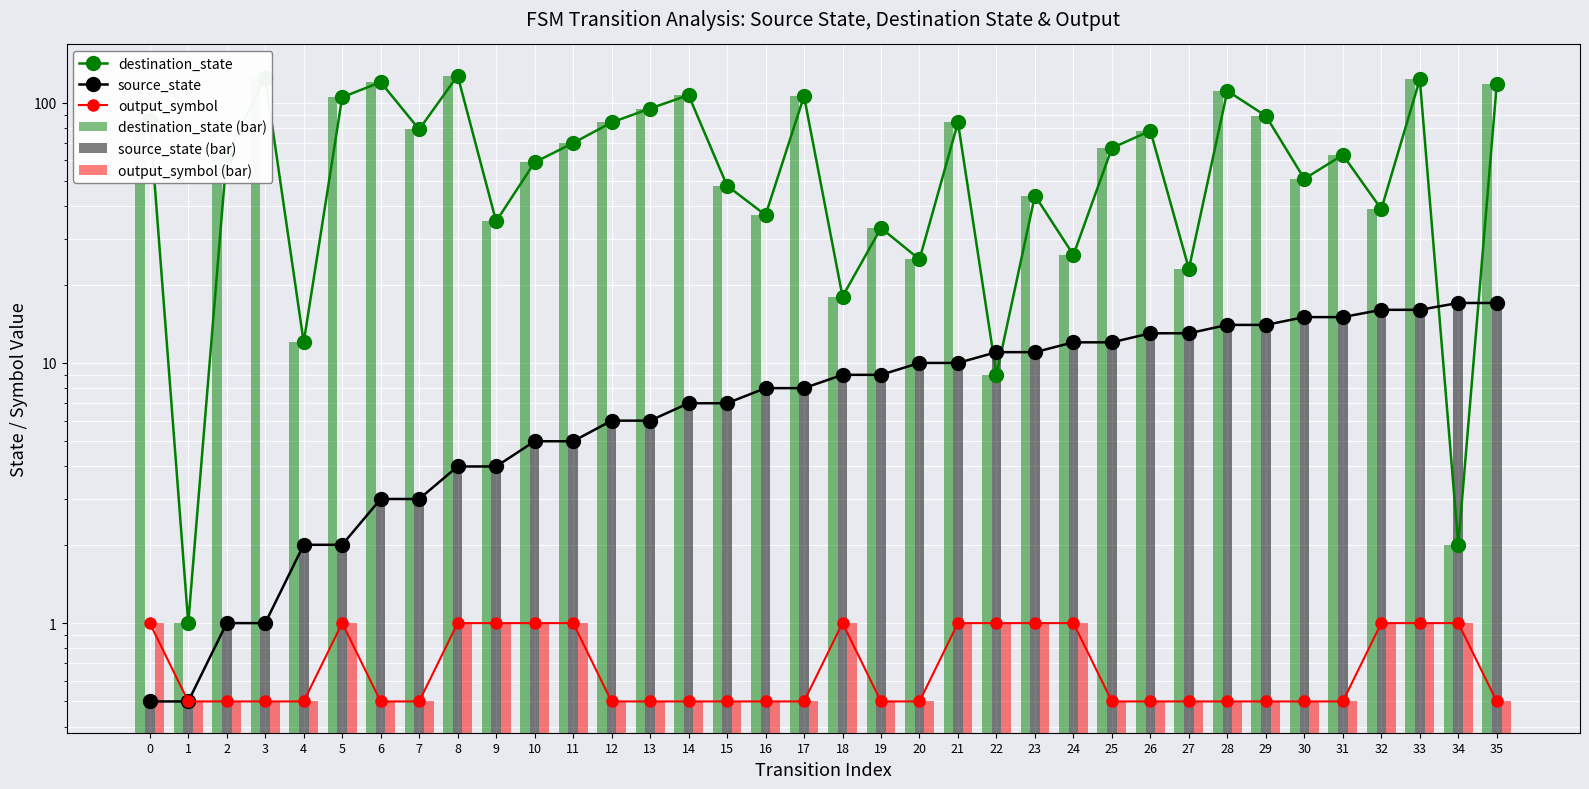

What is the sum of all destination_state (bar) values?

2362.0